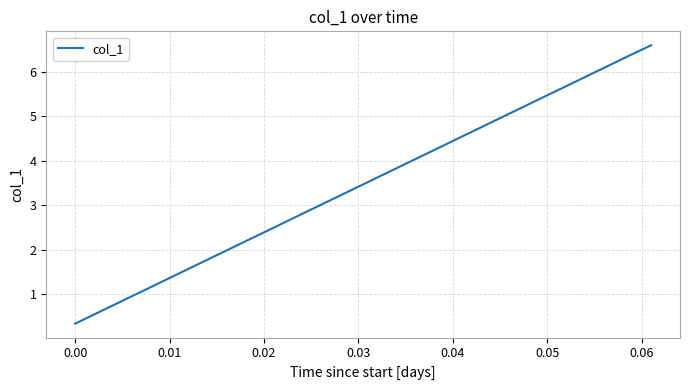

What is the minimum value shown in the chart?

0.3